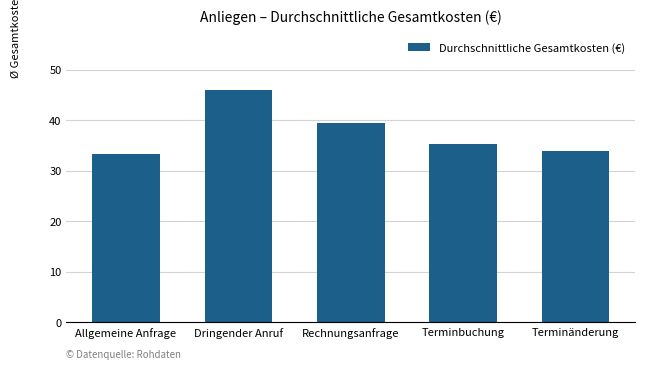

Between Dringender Anruf and Terminänderung, which is larger?

Dringender Anruf